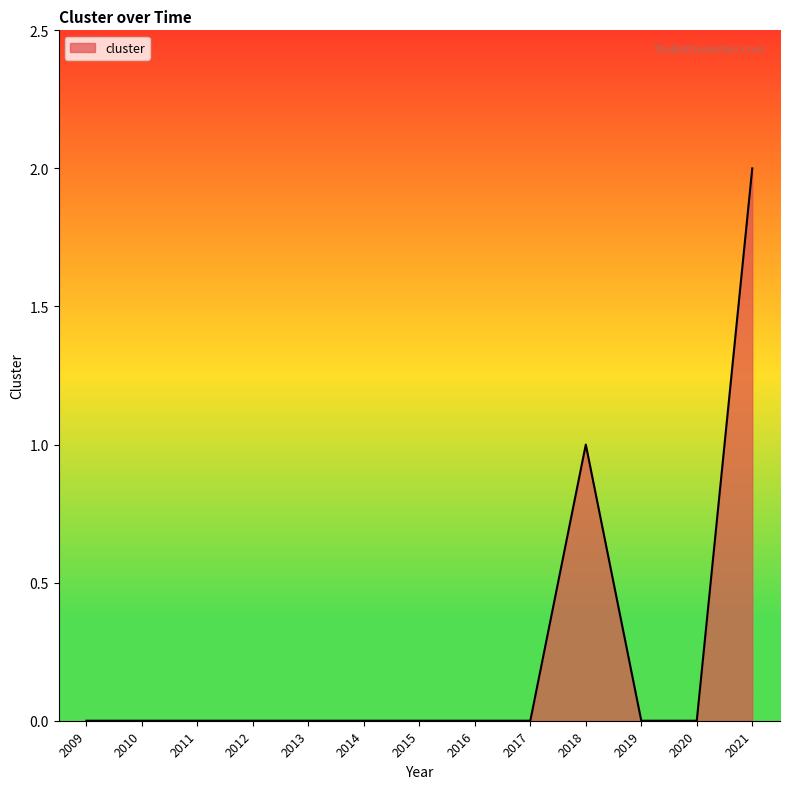

How many values are between 0 and 1?

12